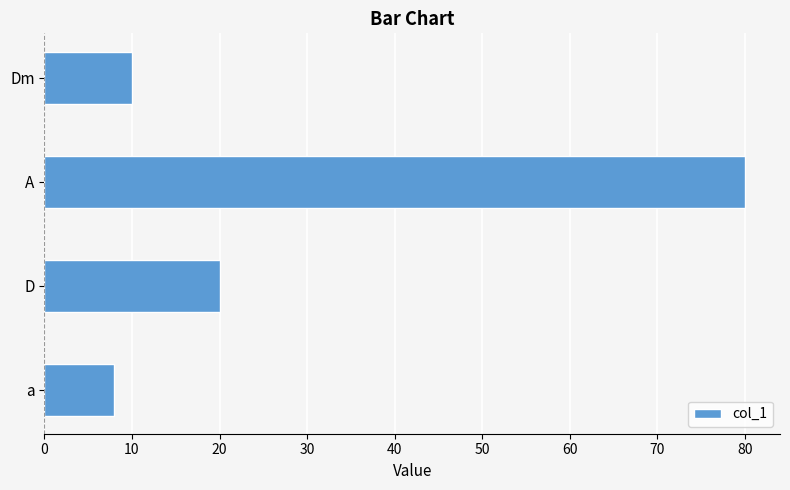

What is the change in value from D to Dm?

-10